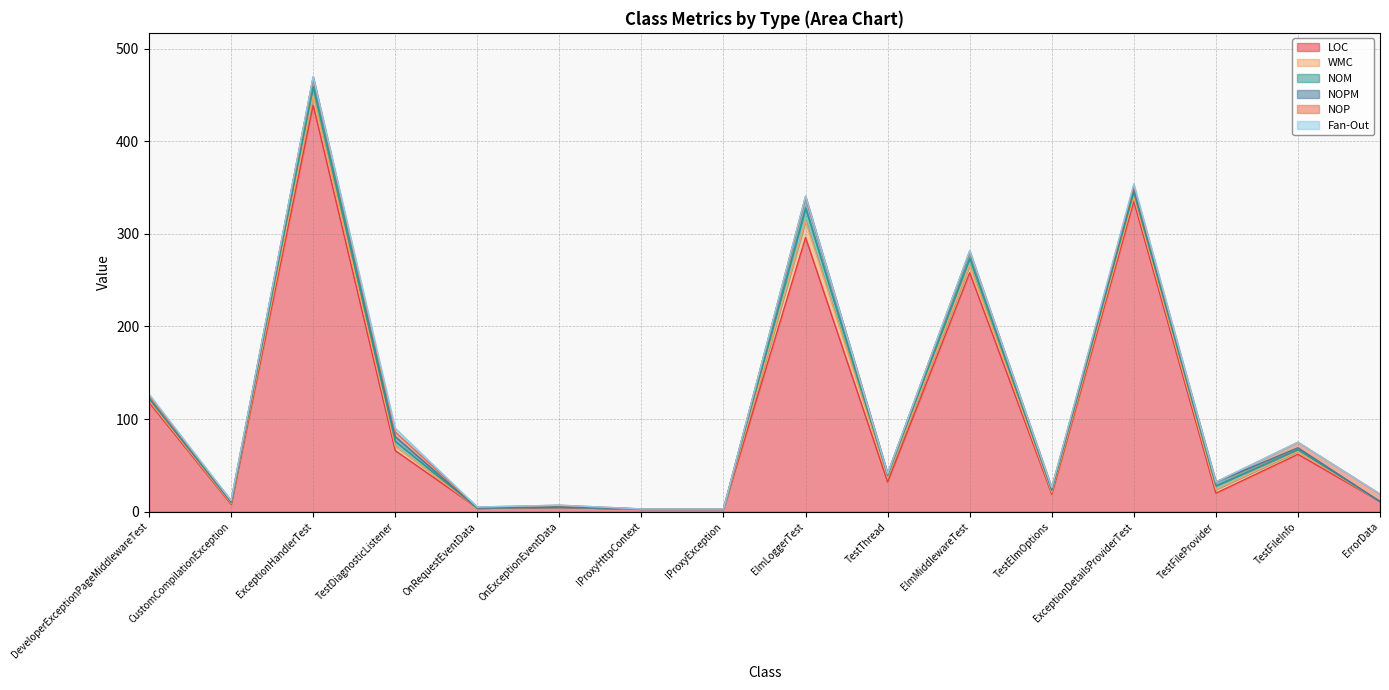

Is the value of LOC at IProxyHttpContext greater than the value of WMC at ExceptionHandlerTest?

No